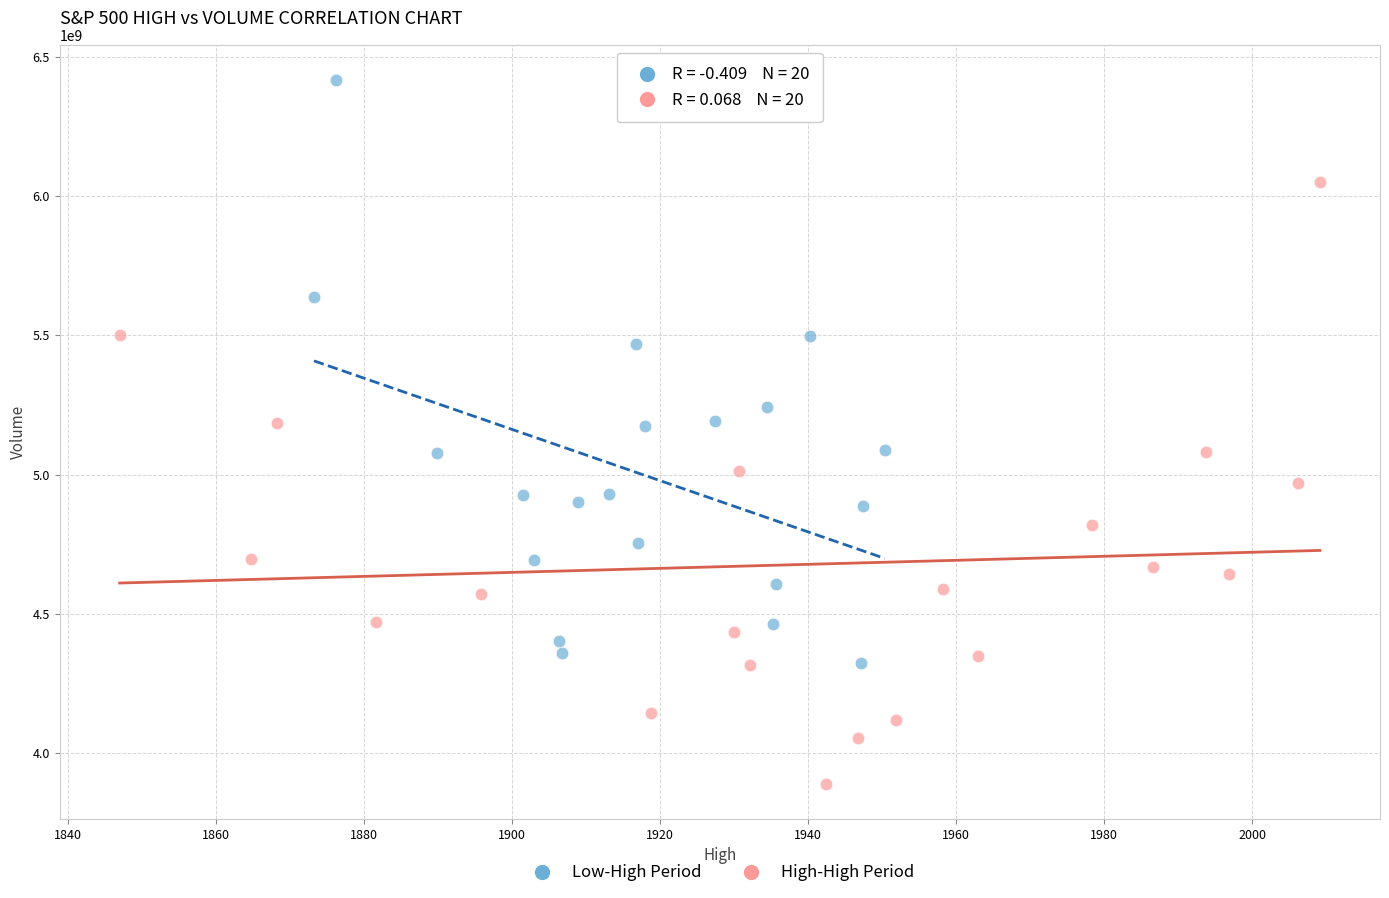

Which series contains the lowest Y value?

High-High Period